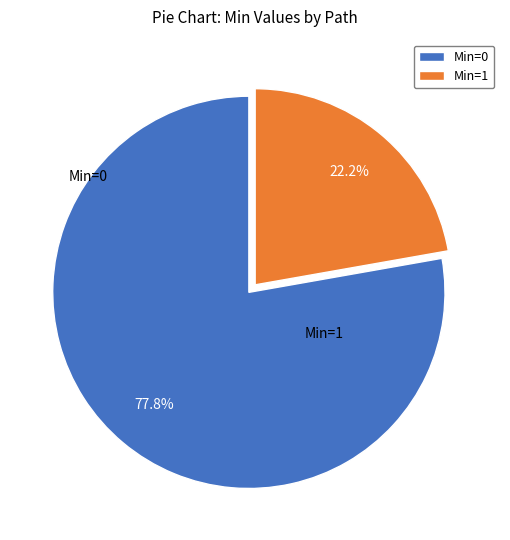

To the nearest percent, what is the average slice percentage?

50%